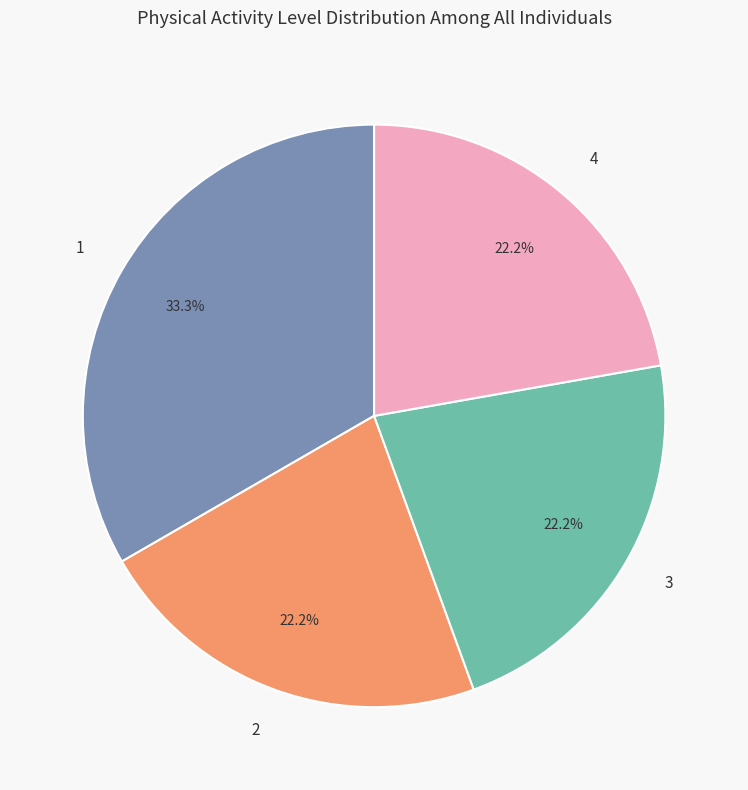

What percentage do 3 and 1 together represent?

55.6%